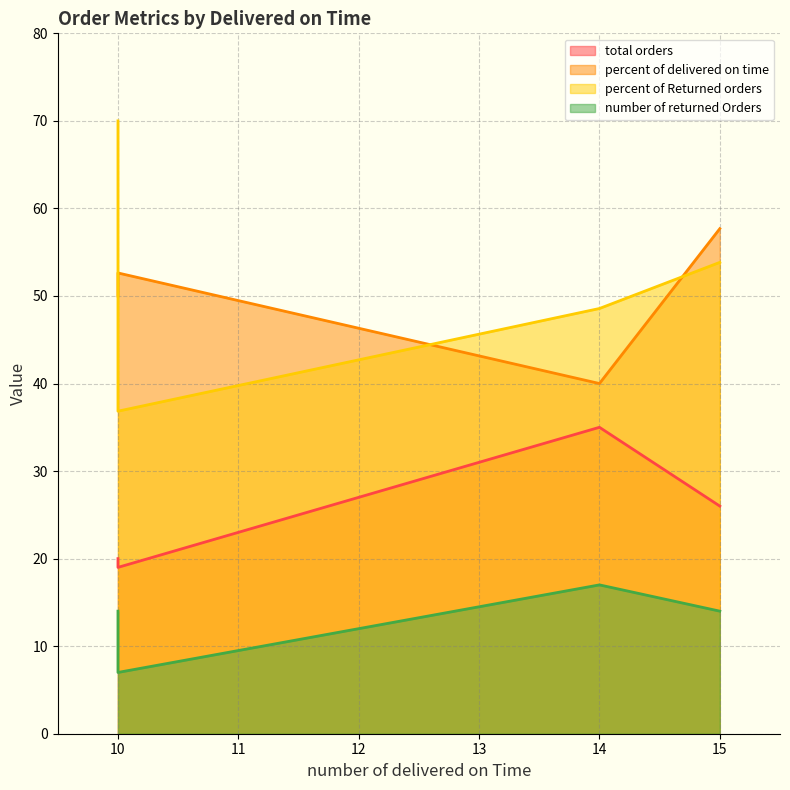

True or false: percent of Returned orders and number of returned Orders intersect in this chart.

False